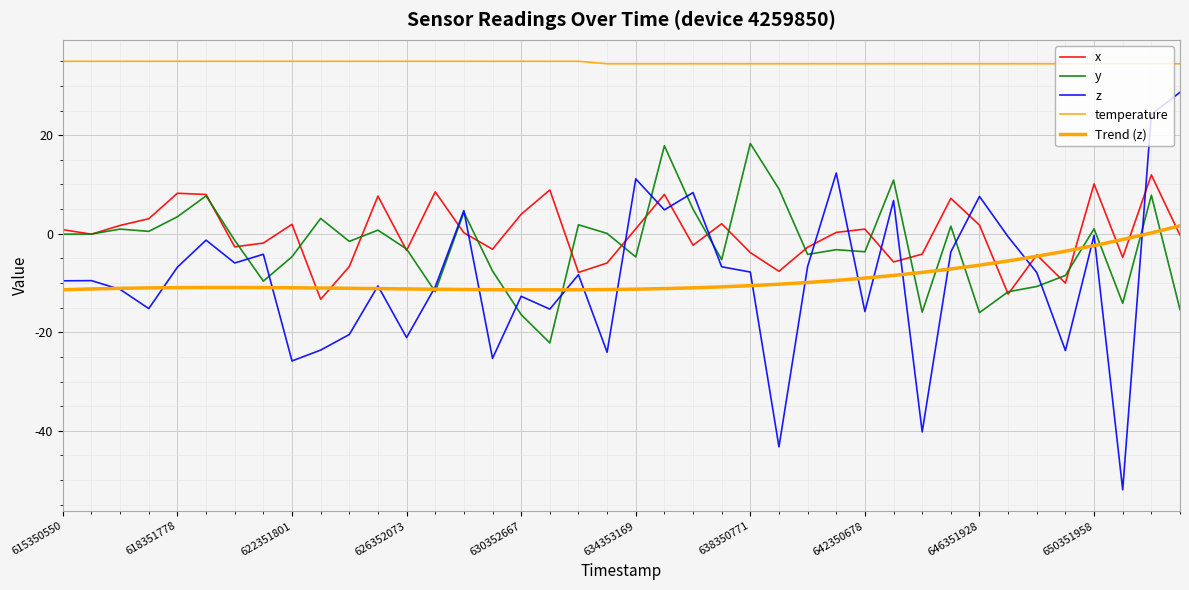

How many interior local peaks does the y series have?

13